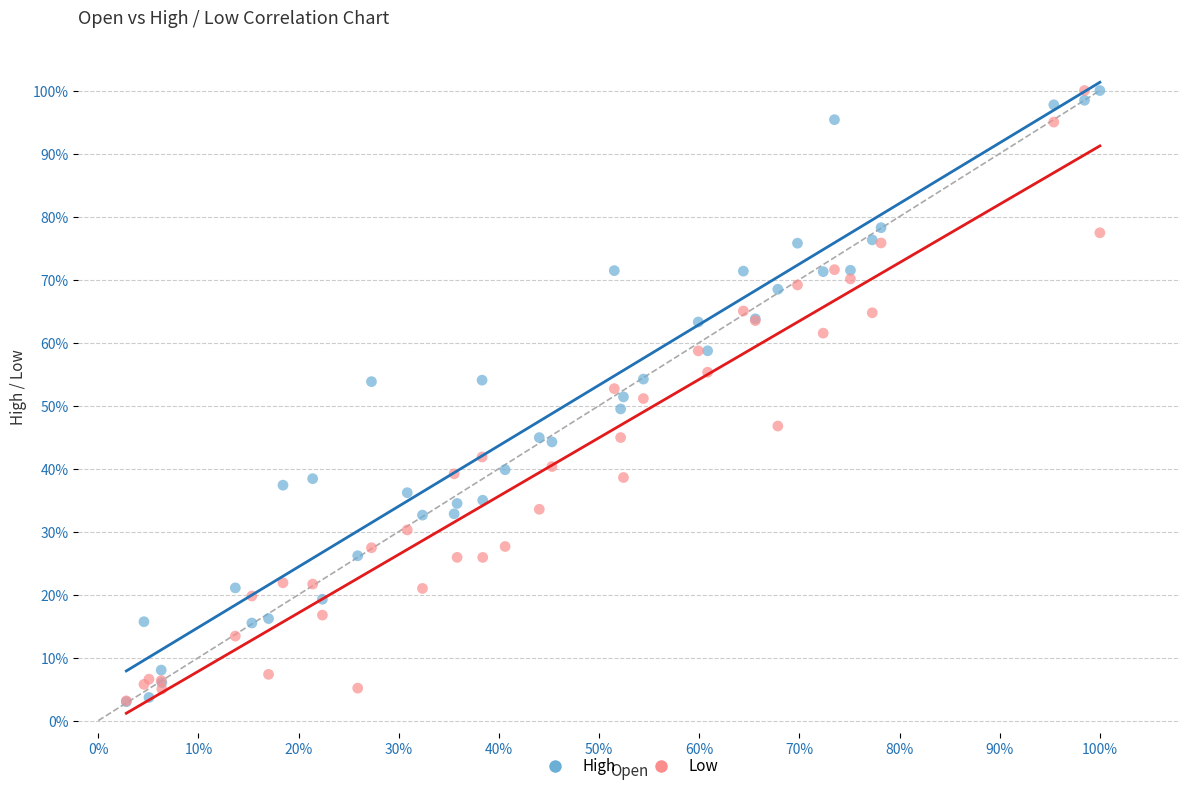

What are all the series names shown in the legend?

High, Low